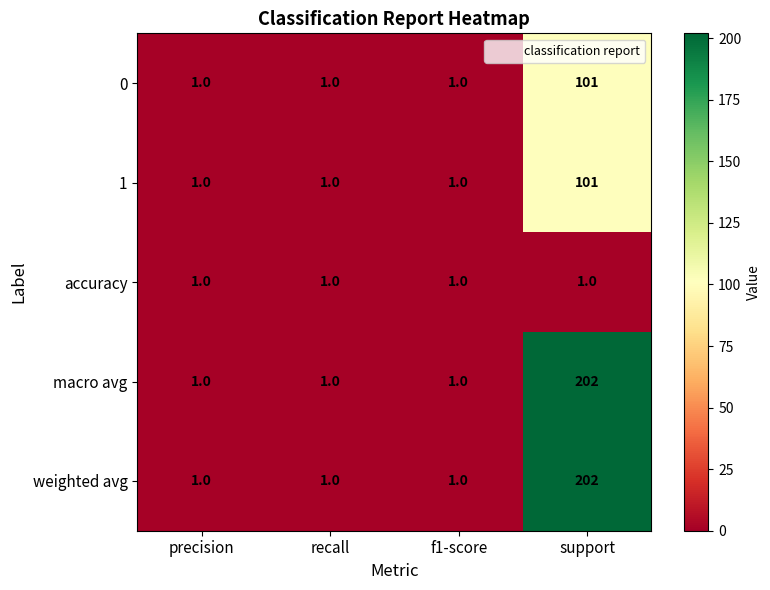

Reading right to left, transcribe all the data shown in this chart.

0: support=101	f1-score=1	recall=1	precision=1
1: support=101	f1-score=1	recall=1	precision=1
accuracy: support=1	f1-score=1	recall=1	precision=1
macro avg: support=202	f1-score=1	recall=1	precision=1
weighted avg: support=202	f1-score=1	recall=1	precision=1